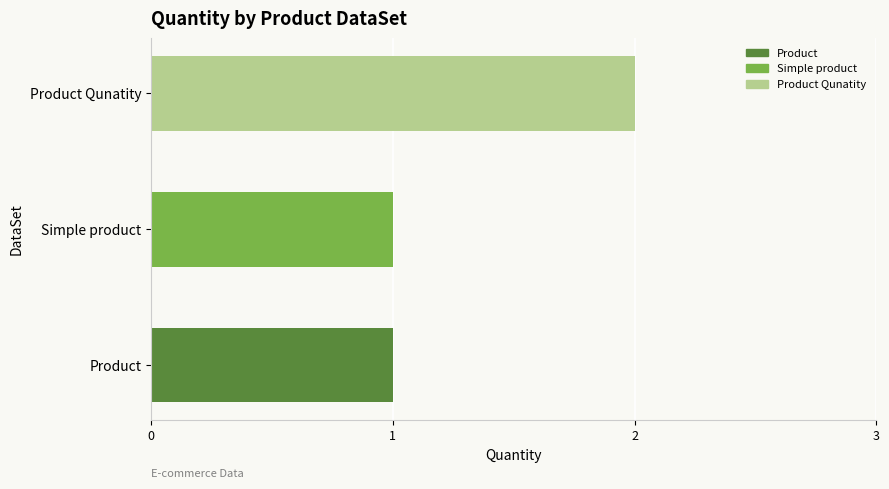

What is the minimum value shown in the chart?

1